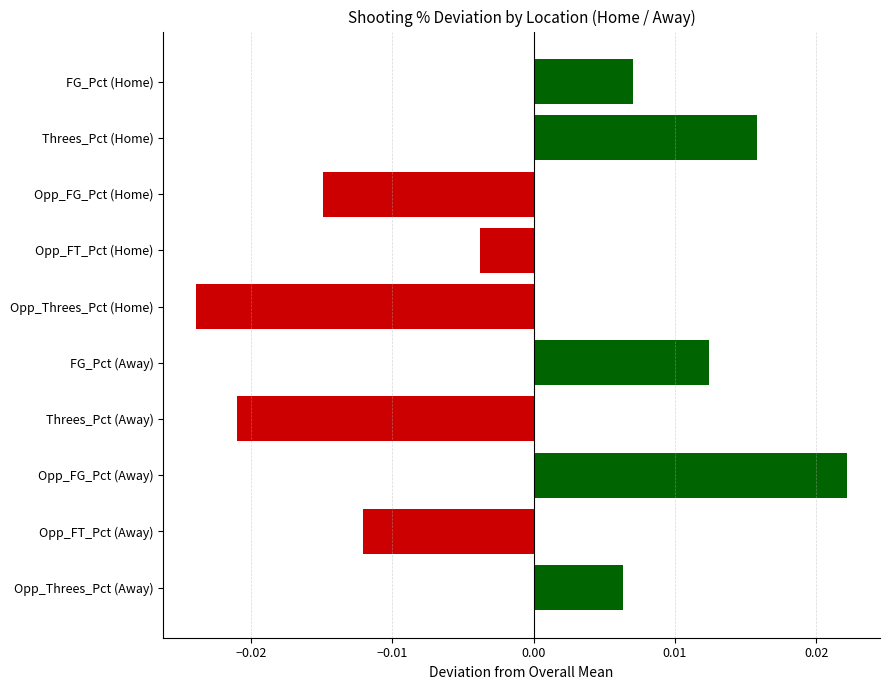

Which has a higher value, Threes_Pct (Away) or Opp_FG_Pct (Home)?

Opp_FG_Pct (Home)